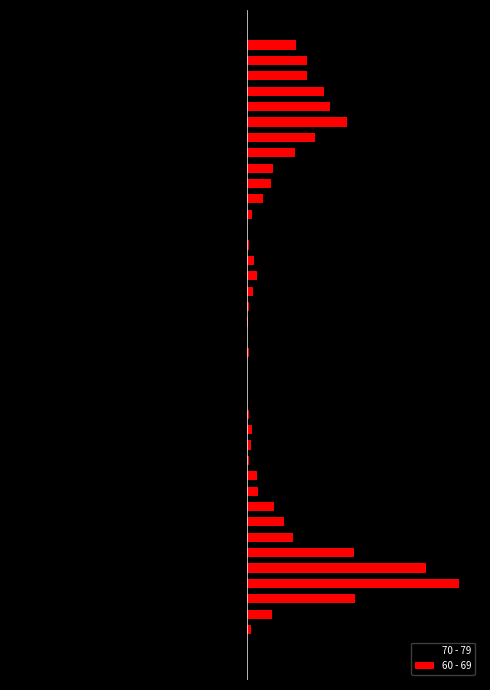

Which series has the largest range (max minus min)?

70 - 79